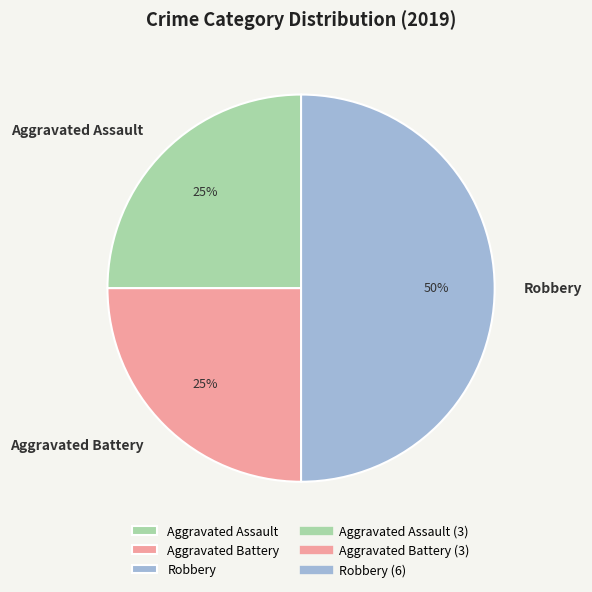

What is the largest slice in the pie chart?

Robbery